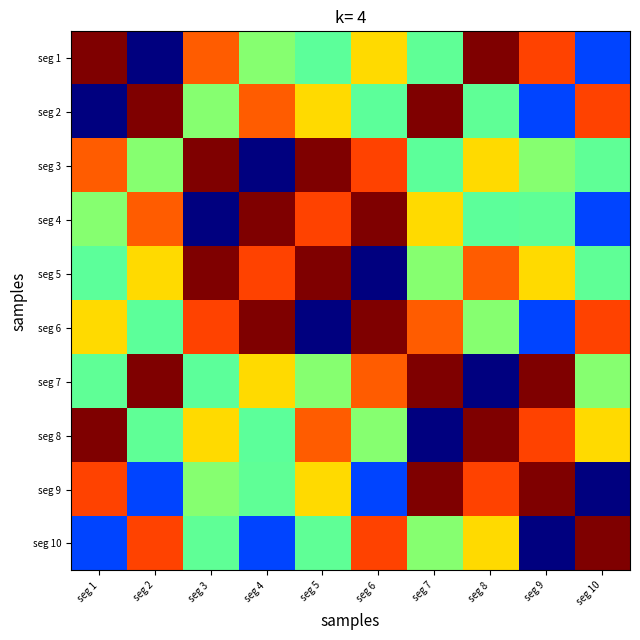

At how many categories does at least one series exceed 0?

10